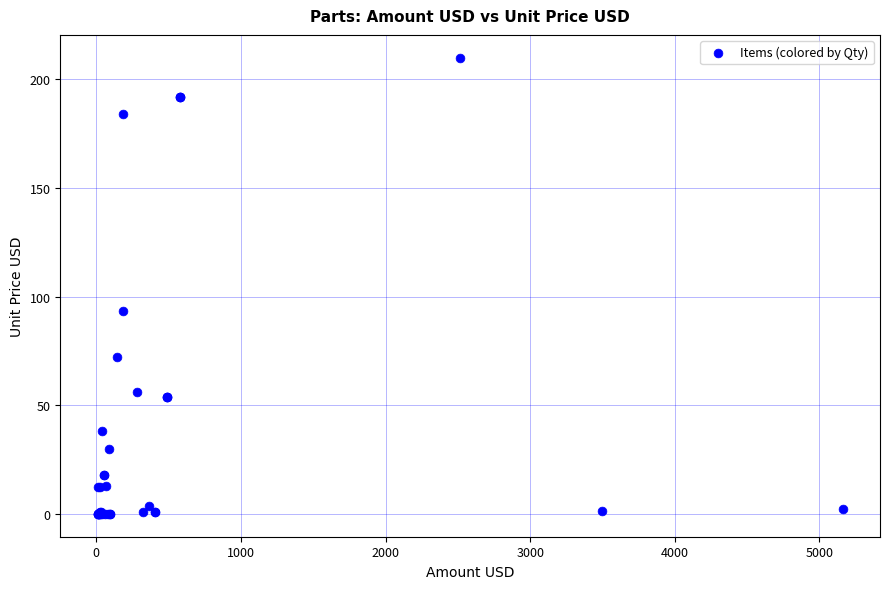

What Y value in the scatter plot is closest to 104?

93.3